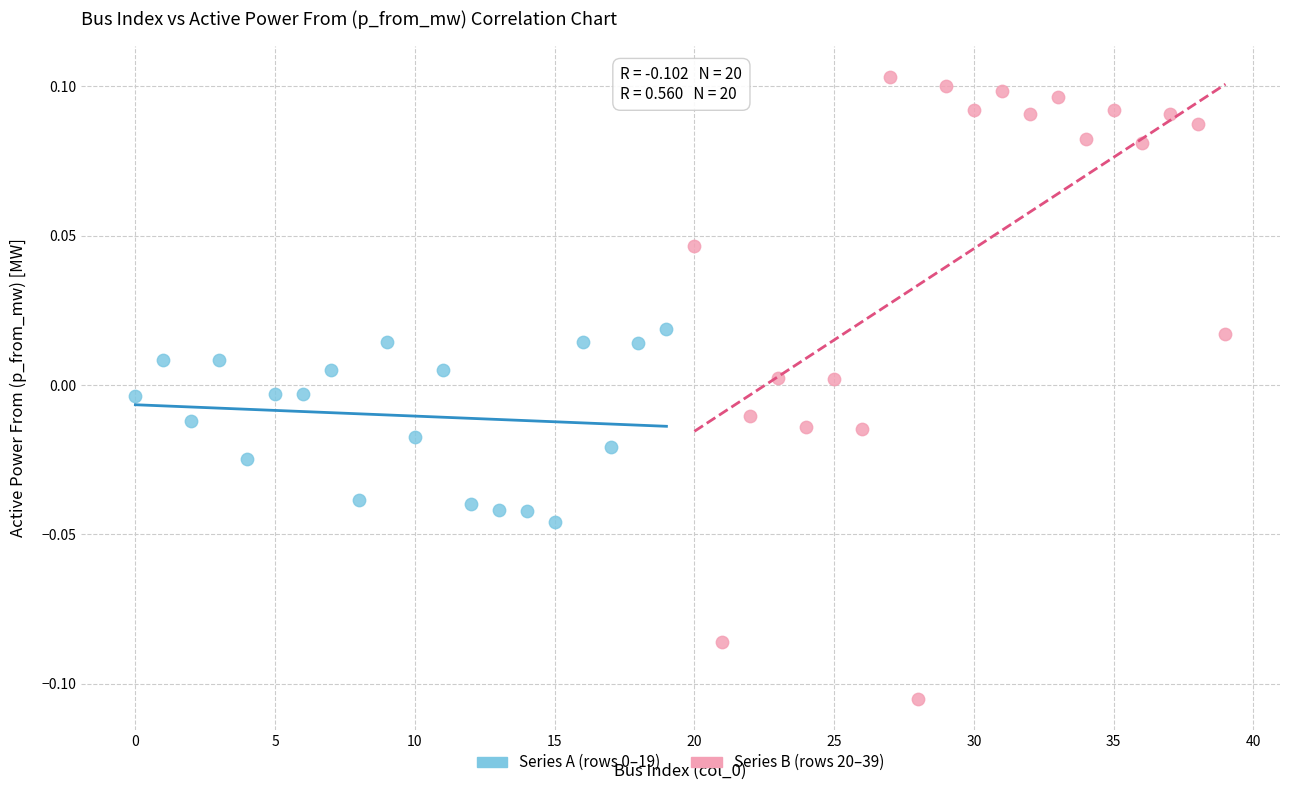

Which series contains the highest Y value?

Series B (rows 20–39)